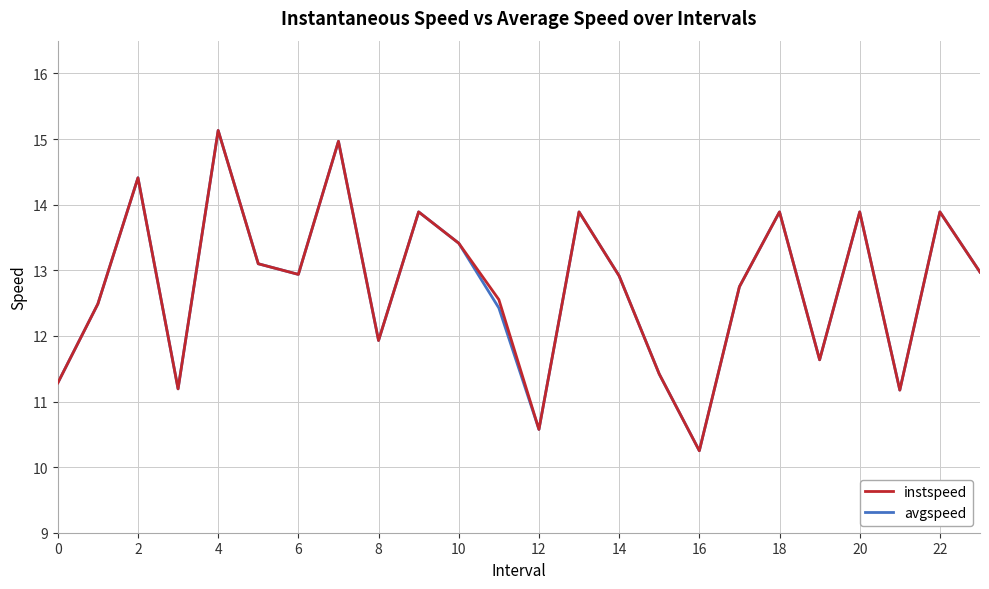

What is the smallest value displayed?

10.2